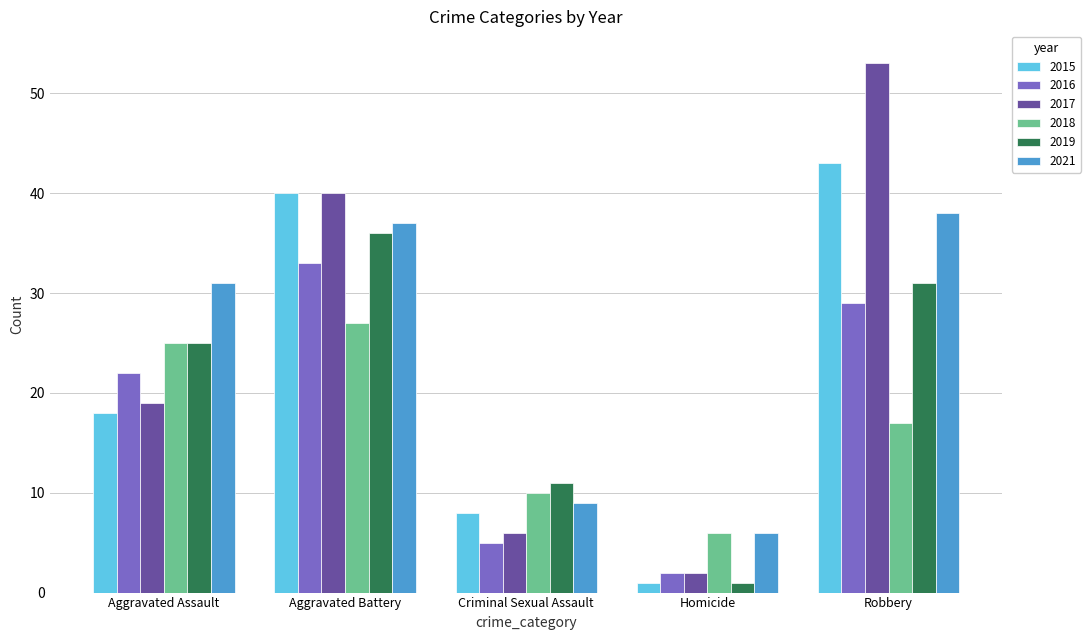

At which label does 2018 reach its peak?

Aggravated Battery